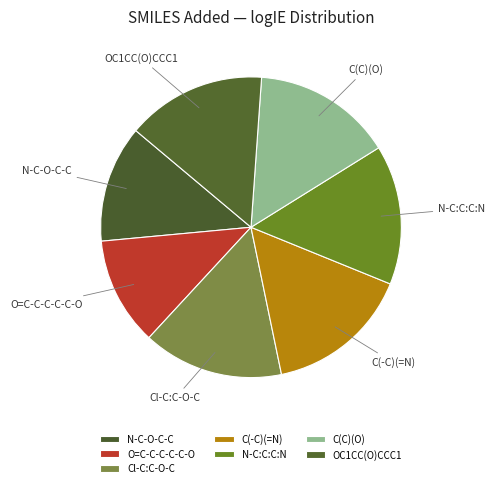

True or false: C(C)(O) accounts for 15% of the total.

True